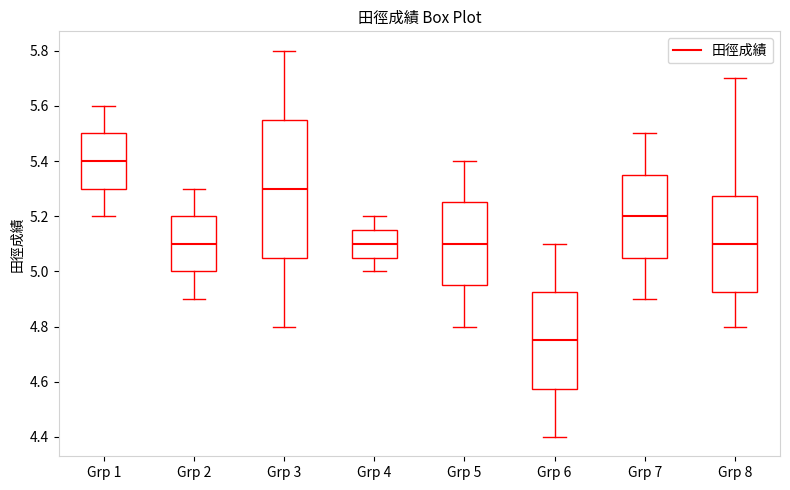

Reading left to right, read every box against the y-axis: the position of its median line, the range the box covers, and the ends of its whiskers. The values are not printed on the chart, so give them approximately, as read against the axis.

Grp 1: median 5.40, box 5.30 to 5.50, whiskers 5.20 to 5.60
Grp 2: median 5.10, box 5.00 to 5.20, whiskers 4.90 to 5.30
Grp 3: median 5.30, box 5.06 to 5.56, whiskers 4.80 to 5.80
Grp 4: median 5.10, box 5.06 to 5.16, whiskers 5.00 to 5.20
Grp 5: median 5.10, box 4.96 to 5.26, whiskers 4.80 to 5.40
Grp 6: median 4.76, box 4.58 to 4.92, whiskers 4.40 to 5.10
Grp 7: median 5.20, box 5.06 to 5.36, whiskers 4.90 to 5.50
Grp 8: median 5.10, box 4.92 to 5.28, whiskers 4.80 to 5.70